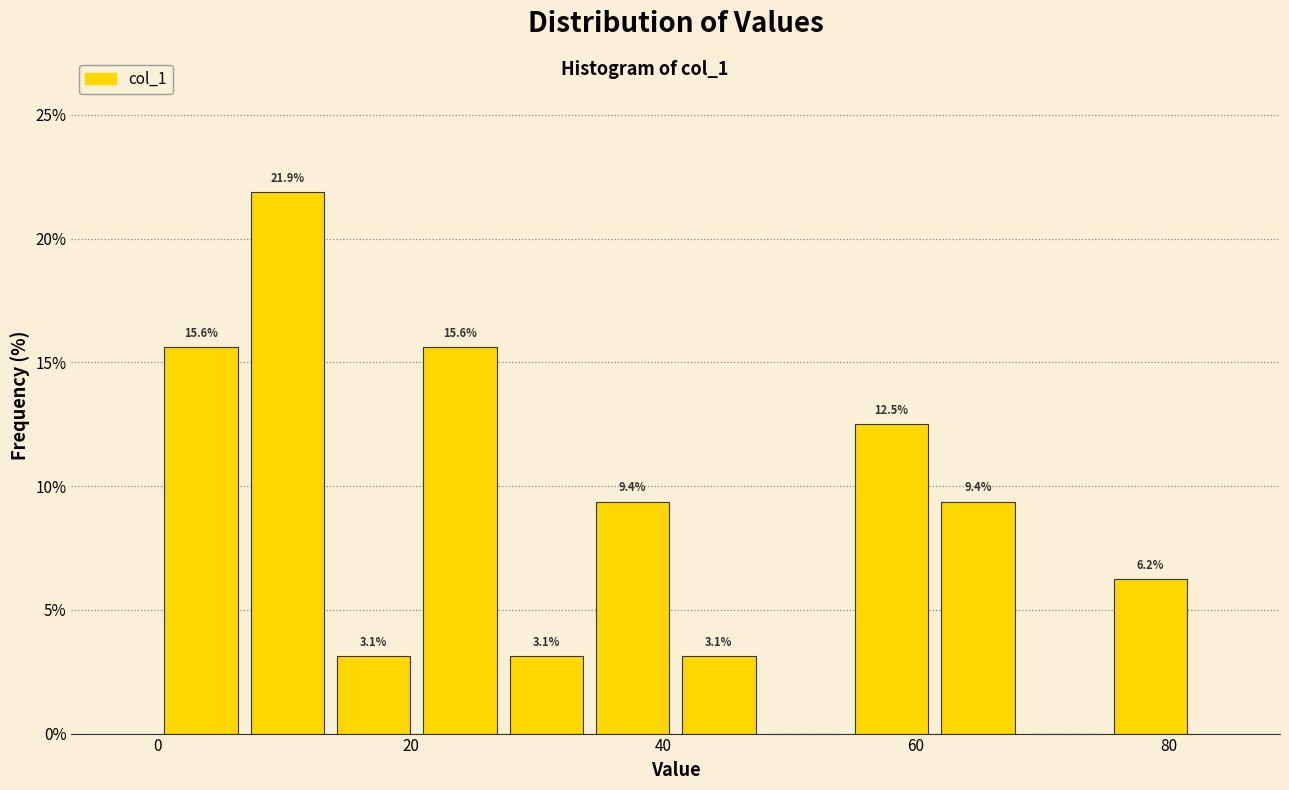

Around what value on the x-axis is the tallest bar? Give the approximate position of its centre, as read against the axis.

10